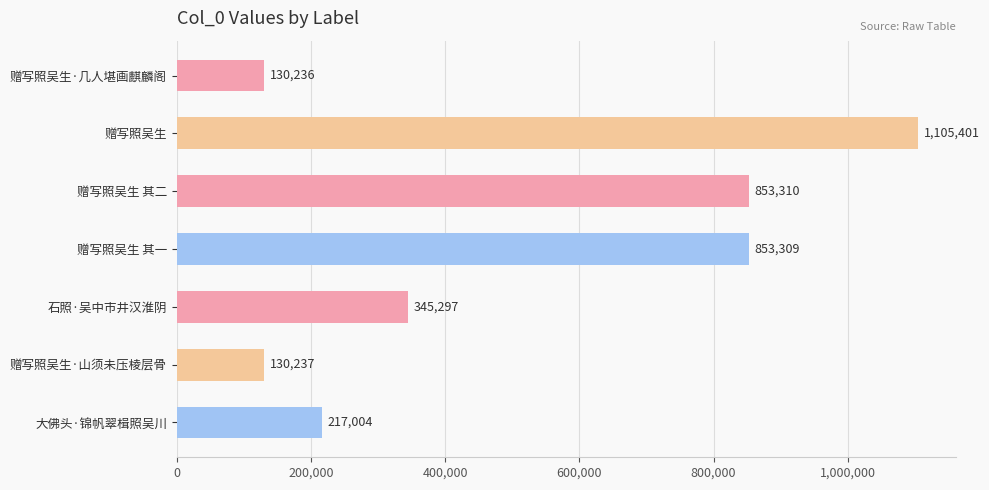

Where is the data nearest to the value 617818?

赠写照吴生 其一